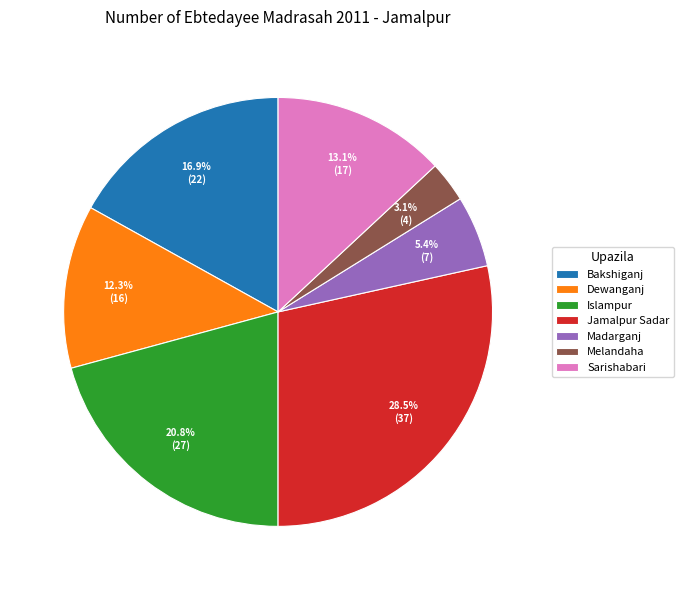

Rank the categories by value from lowest to highest.

Melandaha, Madarganj, Dewanganj, Sarishabari, Bakshiganj, Islampur, Jamalpur Sadar